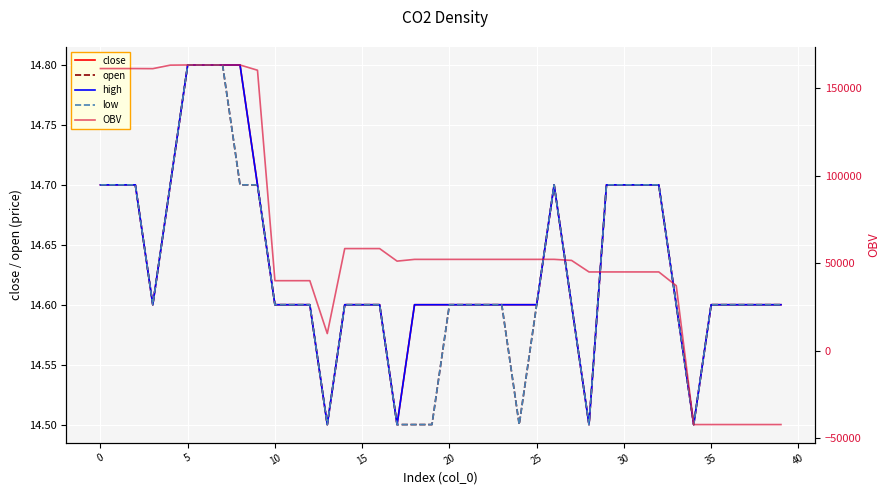

At how many categories does at least one series exceed -19213?

40